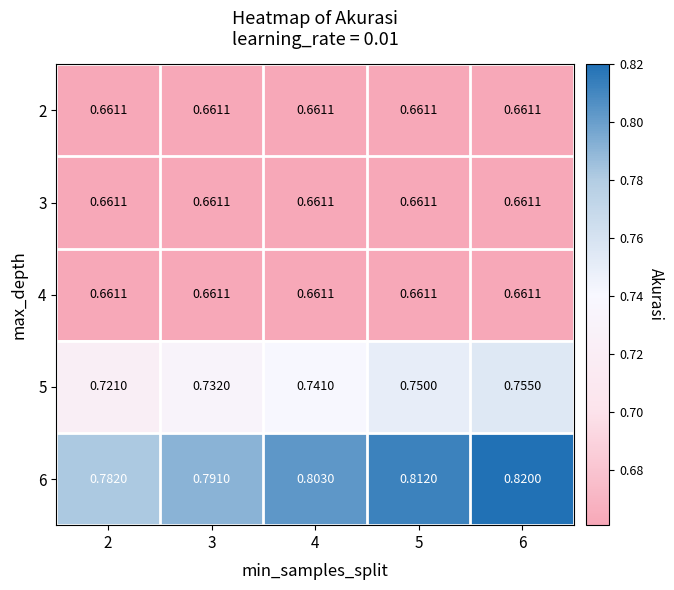

Is the value of 3 at 2 greater than the value of 5 at 2?

No